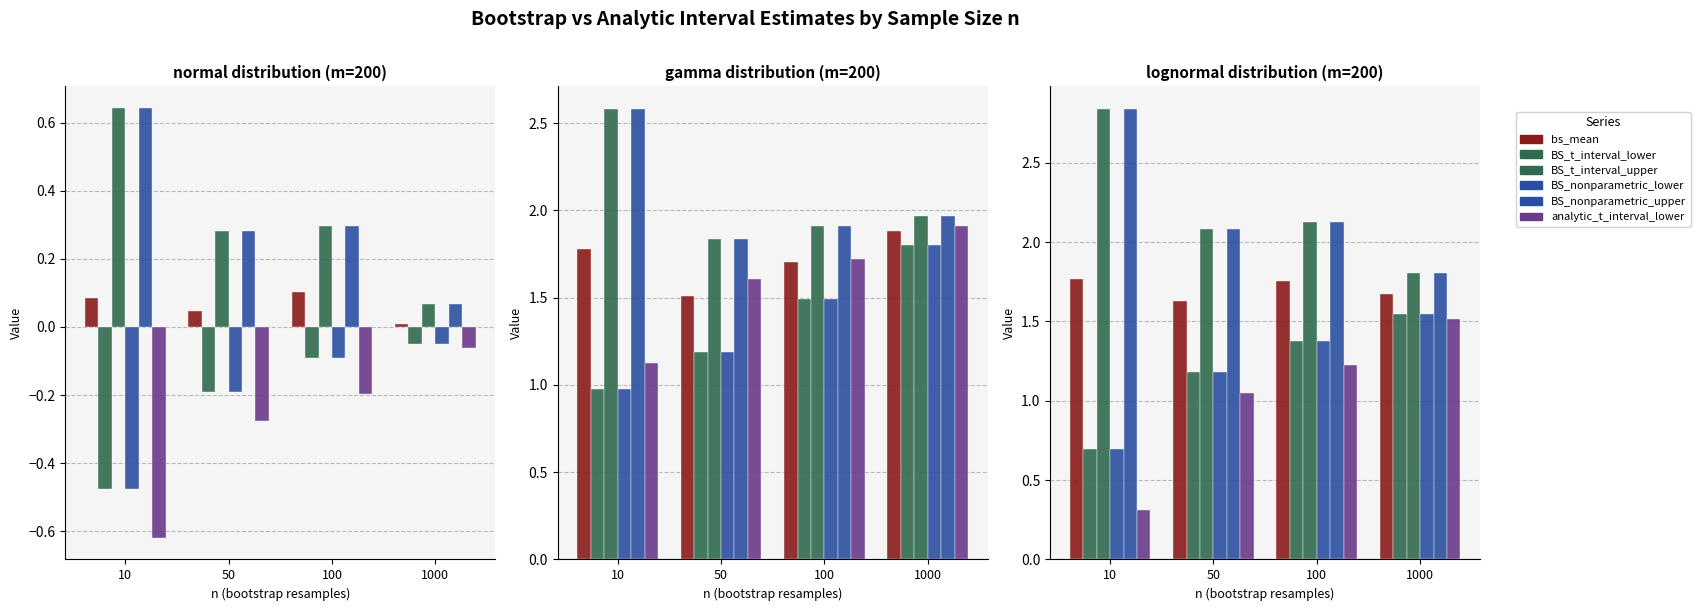

At which label does BS_t_interval_upper first exceed 2?

10